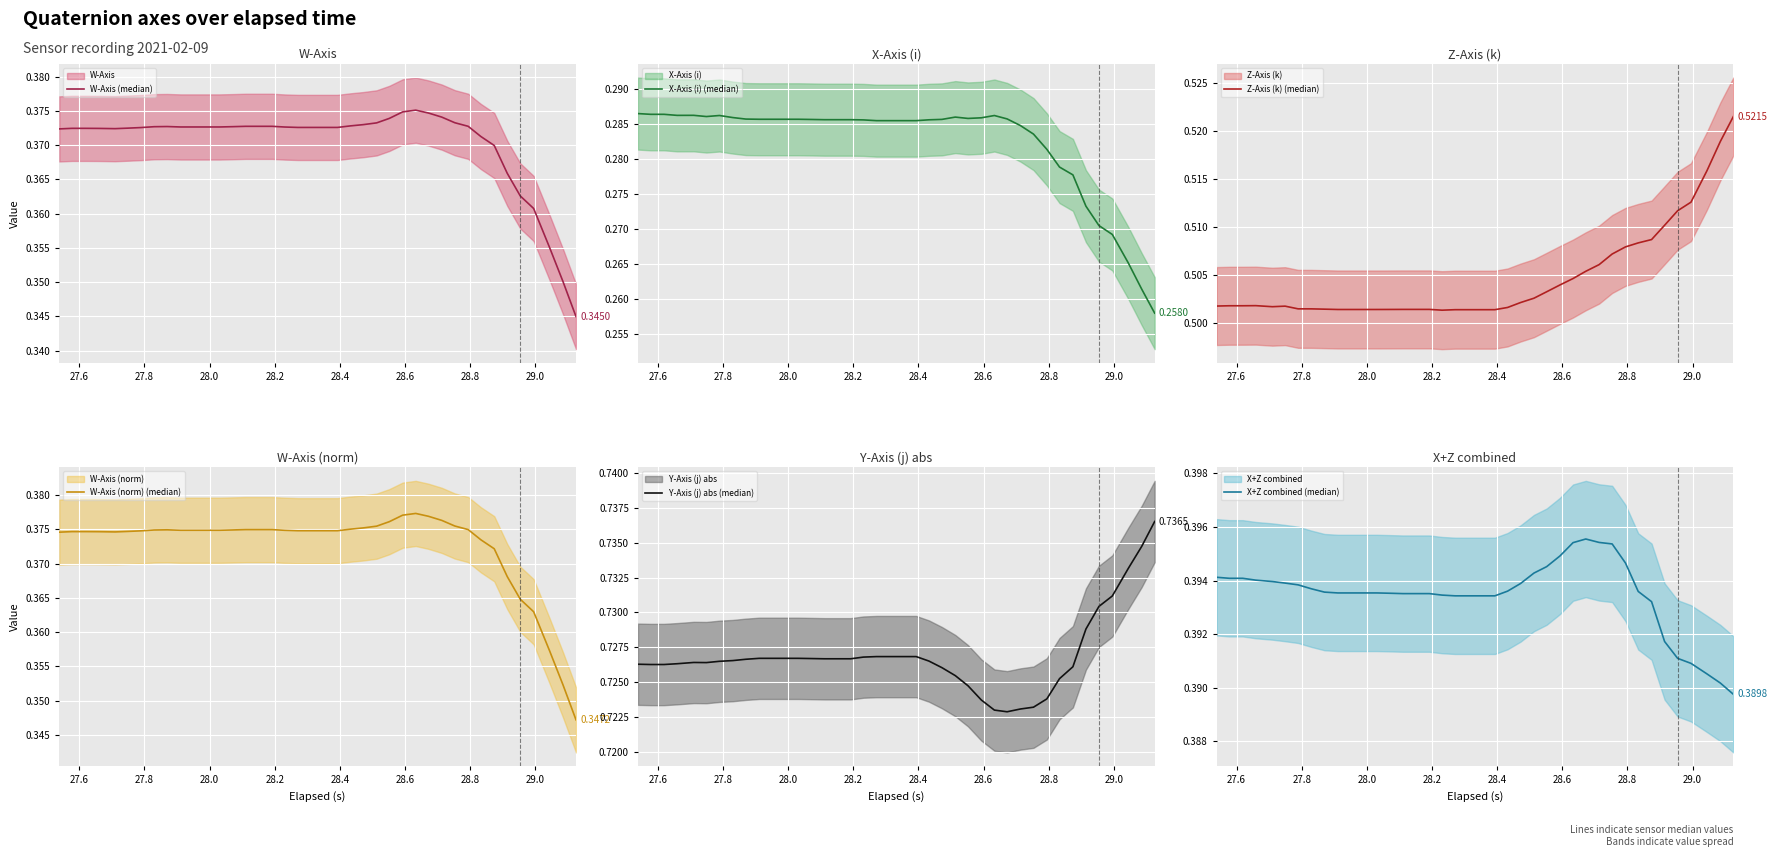

How many lines are shown in the chart?

6